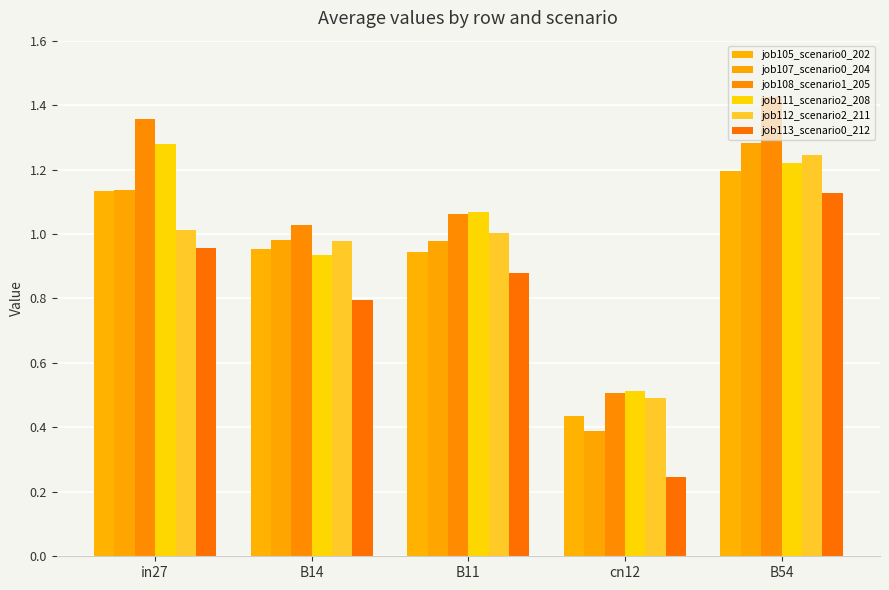

At which category is the sum across all series the highest?

B54